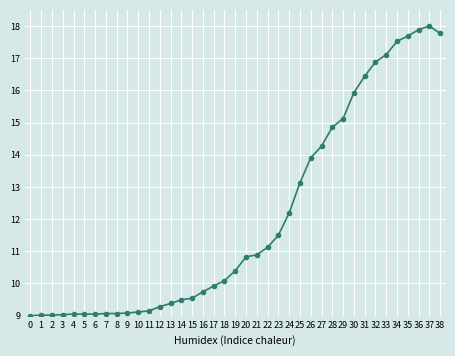

True or false: the data has more than 0 interior local peaks.

True